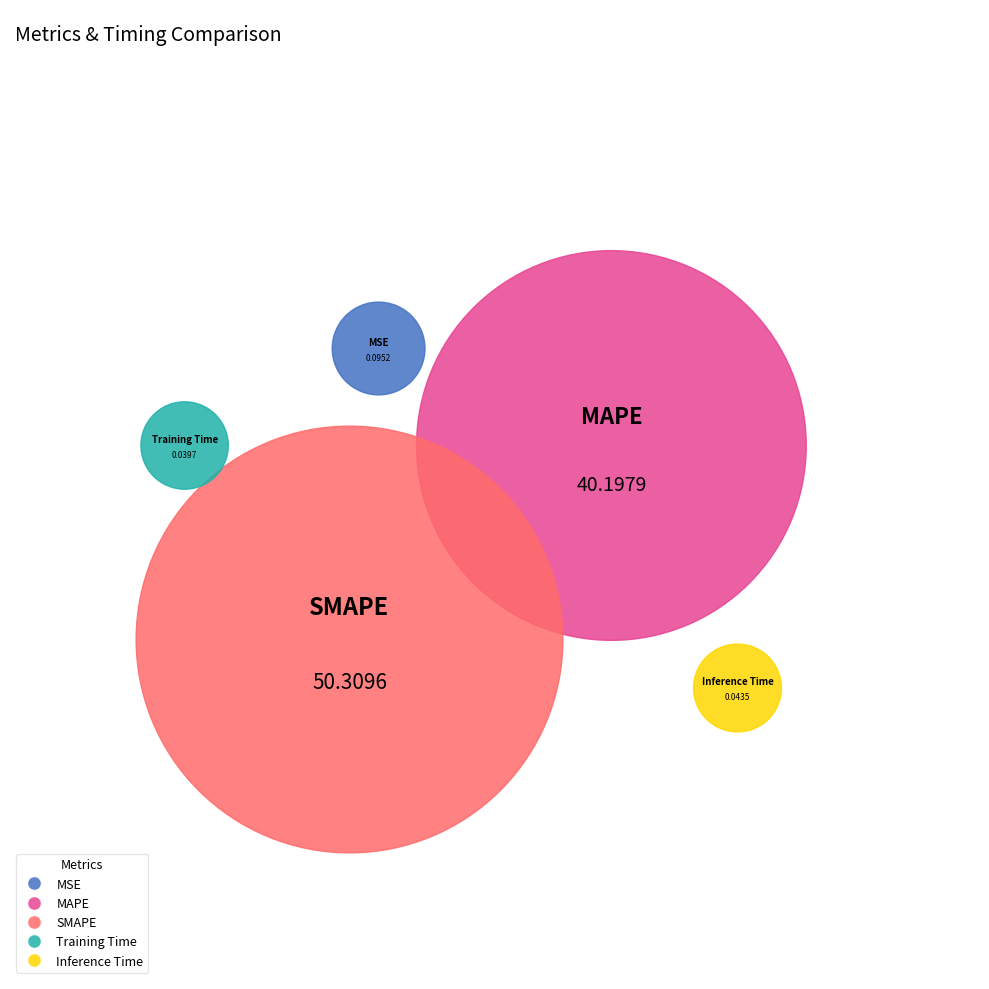

What percentage is the SMAPE slice, to the nearest percent?

55%